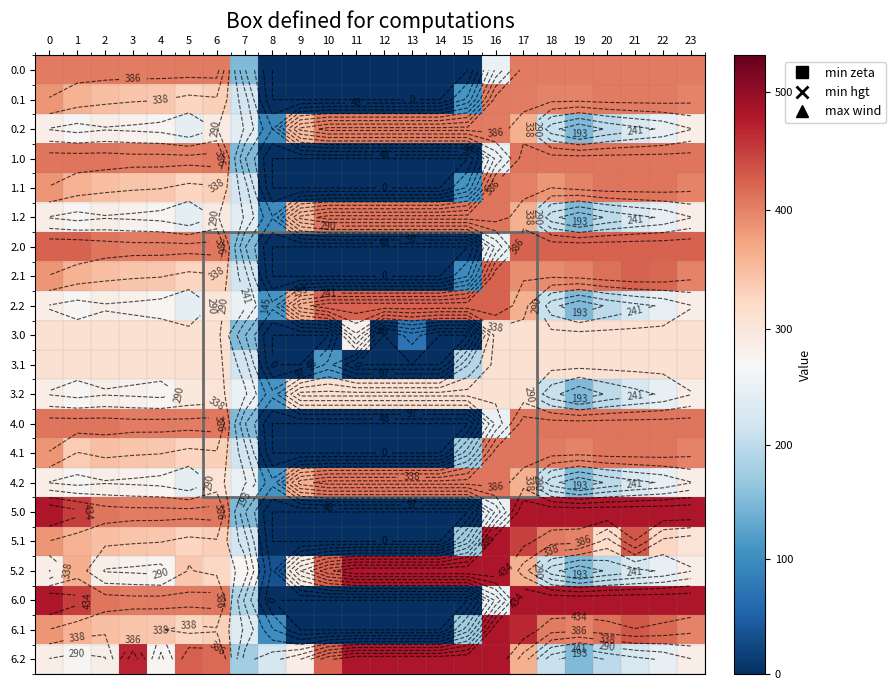

List the labels in order of 0.1 value, largest first.

16, 20, 21, 22, 17, 19, 18, 23, 0, 1, 2, 3, 4, 6, 5, 7, 15, 8, 9, 10, 11, 12, 13, 14